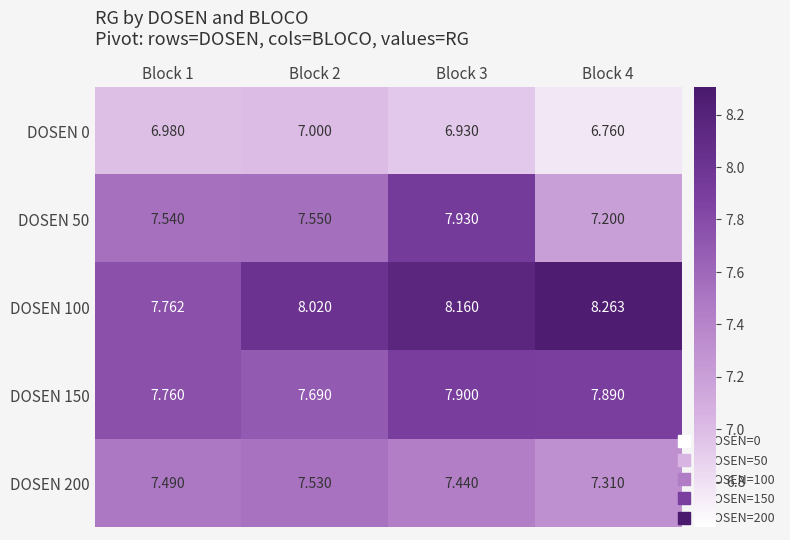

What is the spread (max minus min) of values at Block 4?

1.5